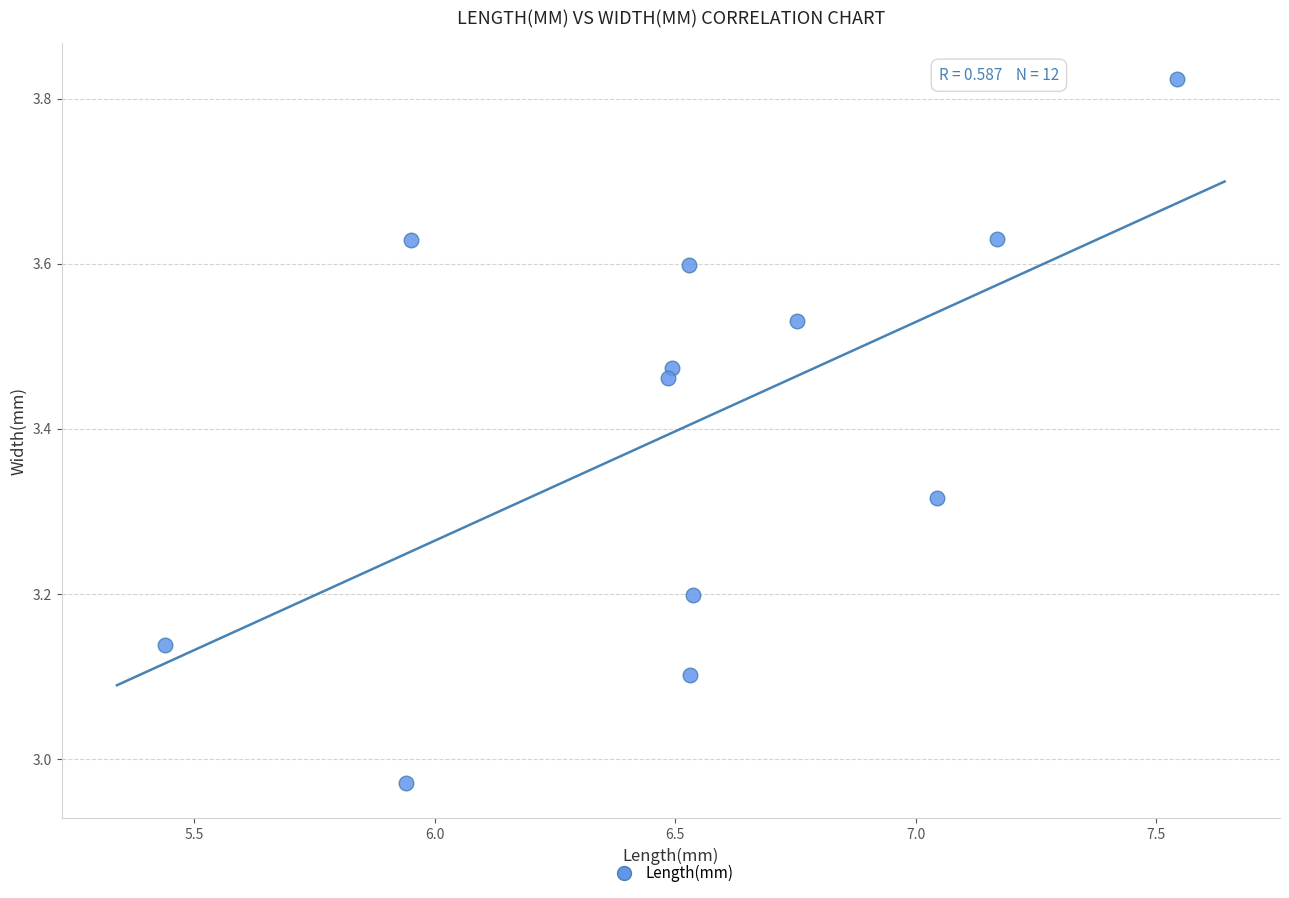

What is the range of X values (max minus min)?

2.1